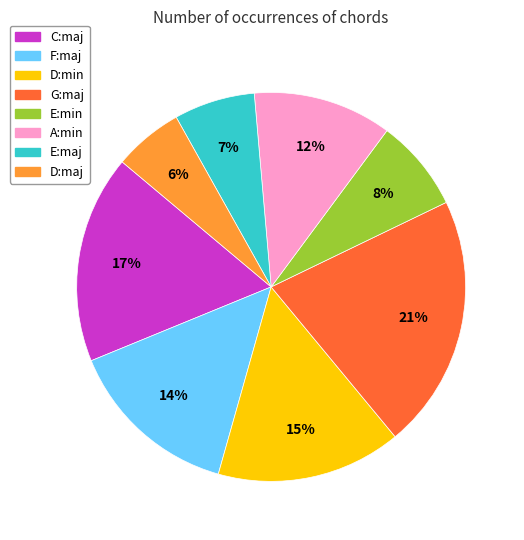

Count the number of slices in the pie.

8